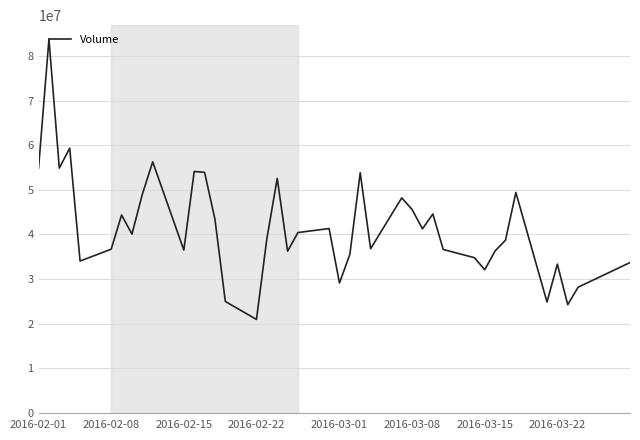

What is the difference between the maximum and minimum values?

62768797